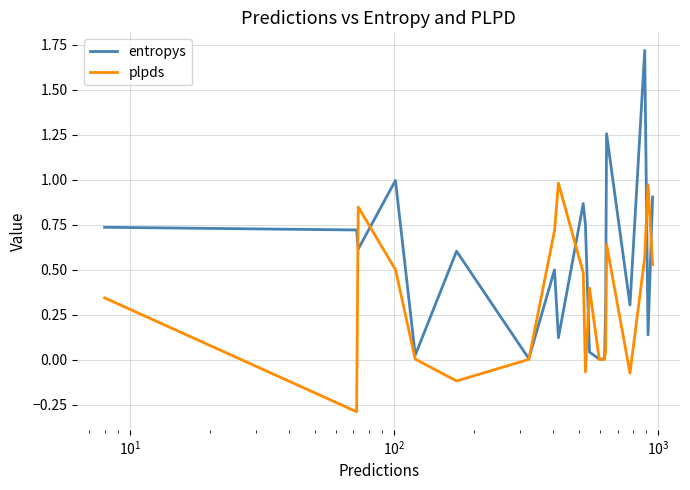

What is the maximum value for entropys?

1.7